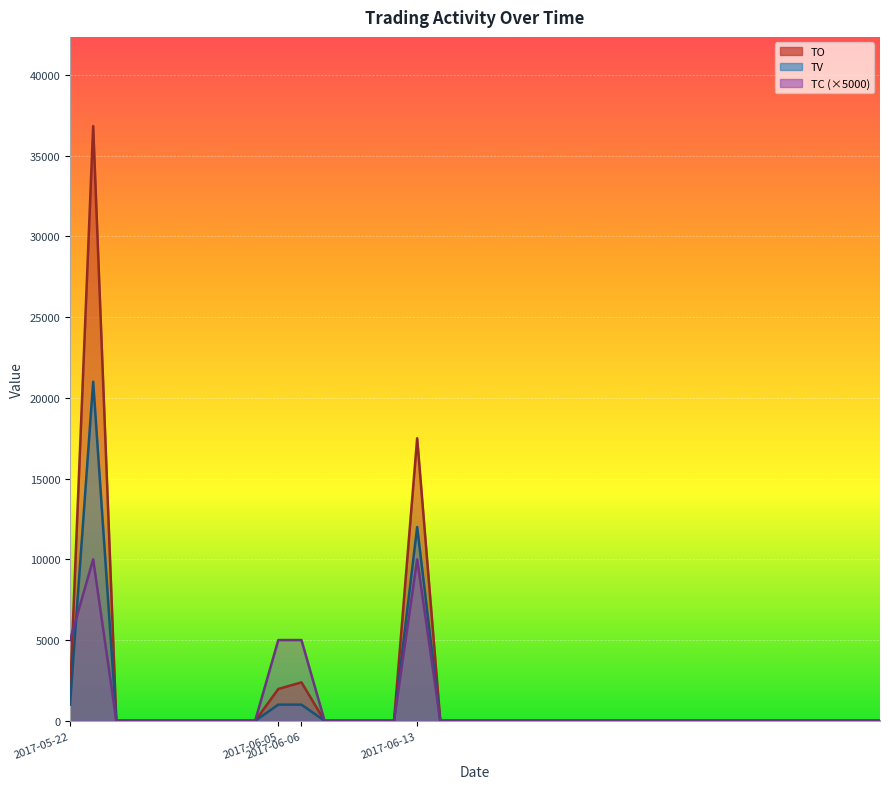

Is the value of TC at 2017-06-22 greater than the value of TO at 2017-06-01?

No